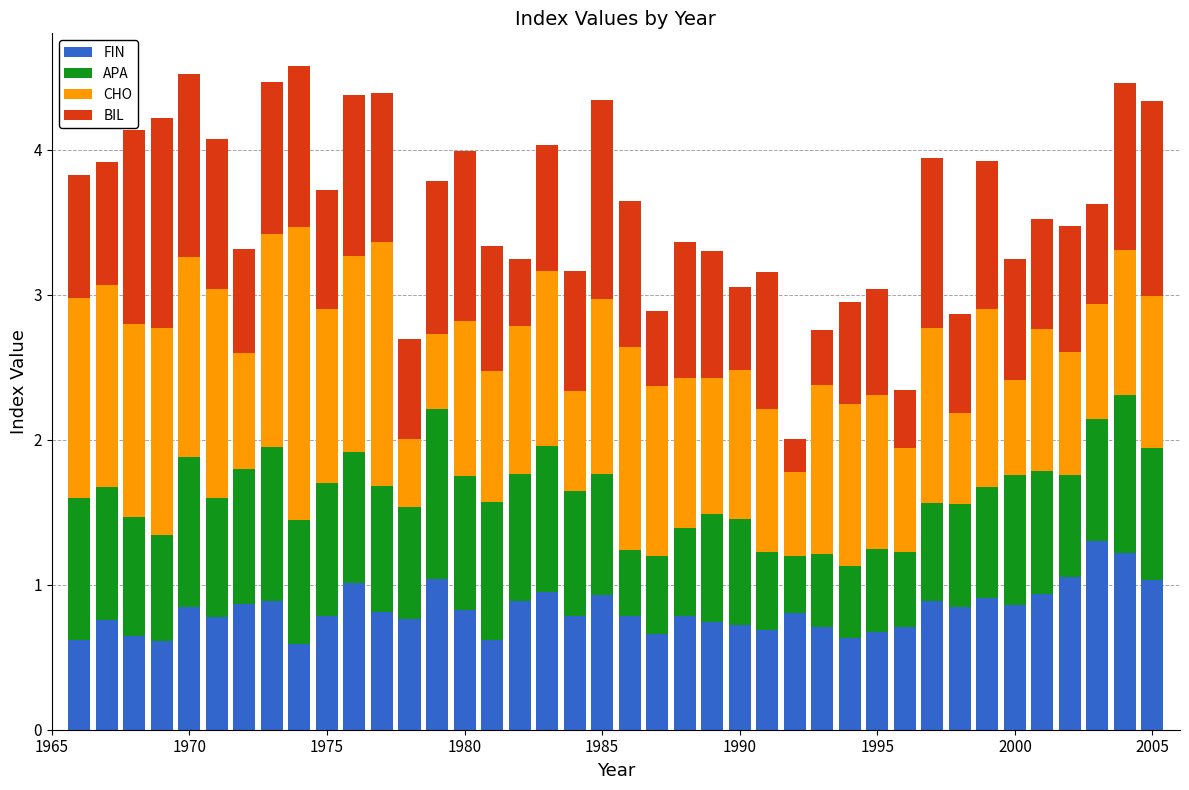

What is the sum of all FIN values?

33.0